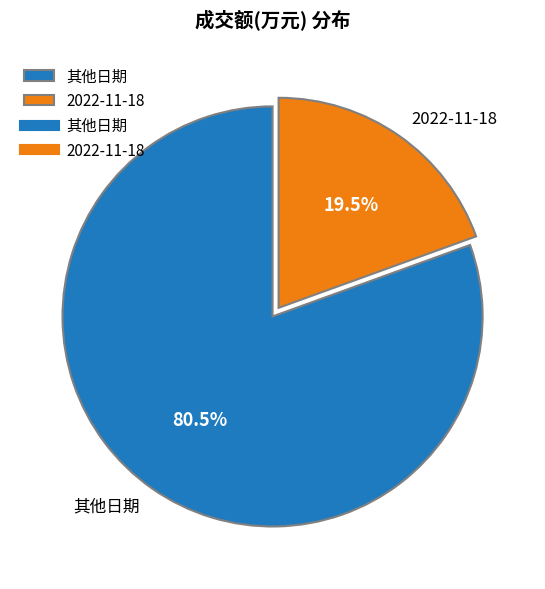

How many slices are in this pie chart?

2